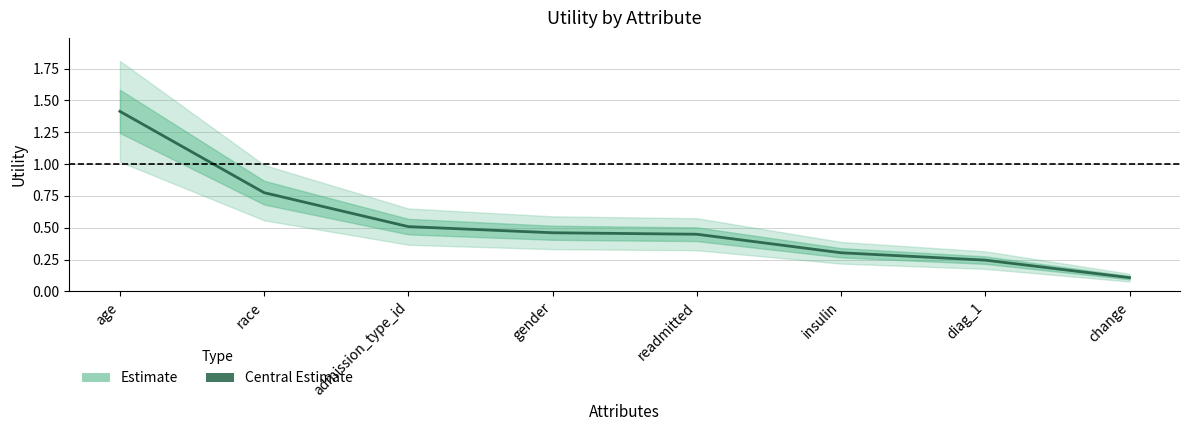

Rank the categories by value from highest to lowest.

age, race, admission_type_id, gender, readmitted, insulin, diag_1, change